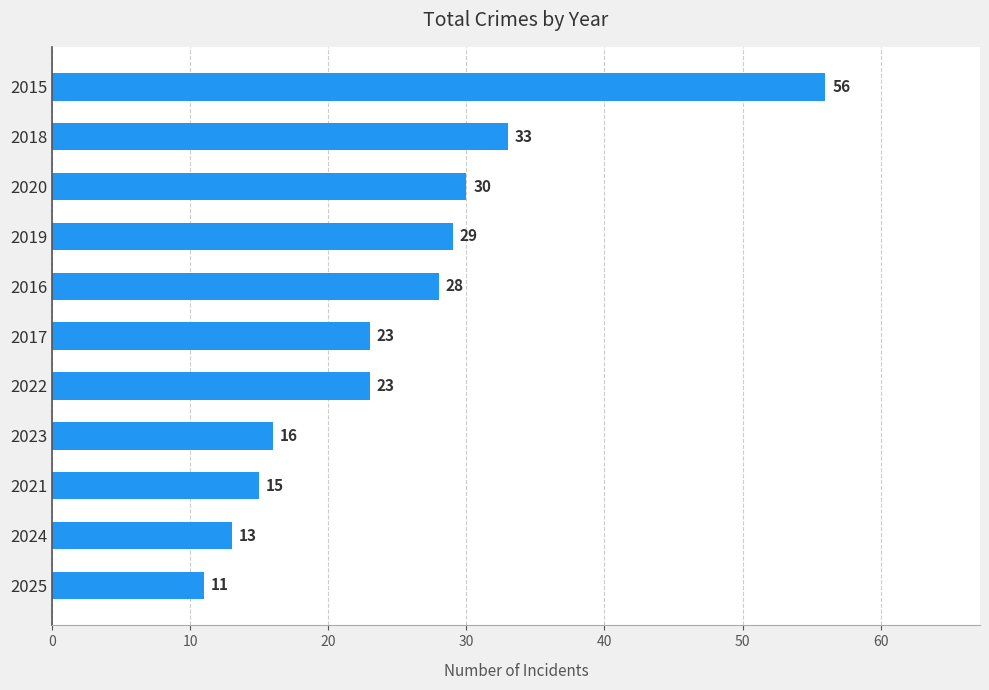

What is the change in value from 2018 to 2019?

-4